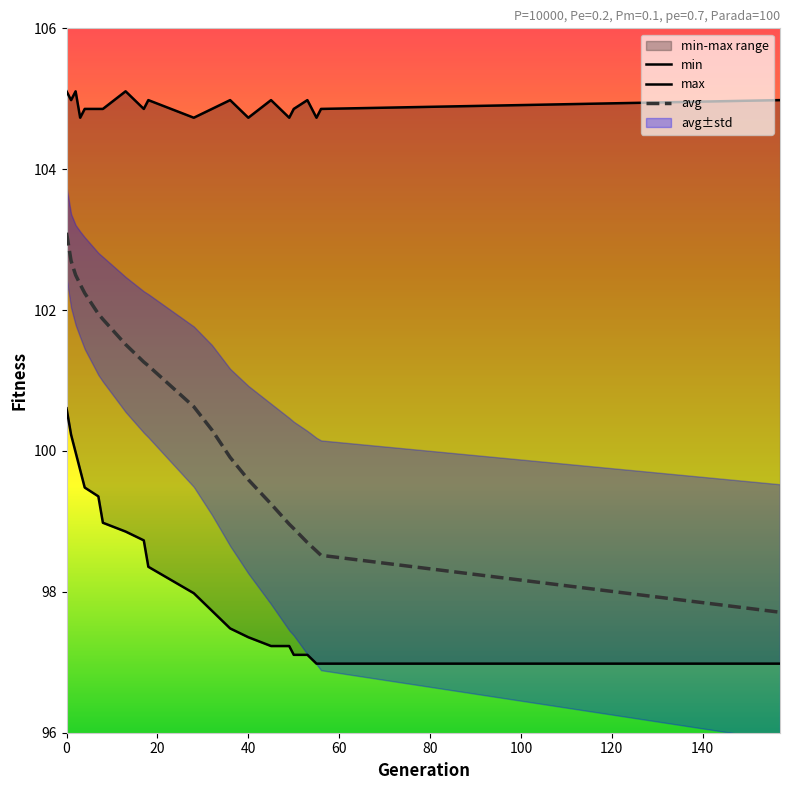

Is it true that avg equals 103.1 at 0?

True